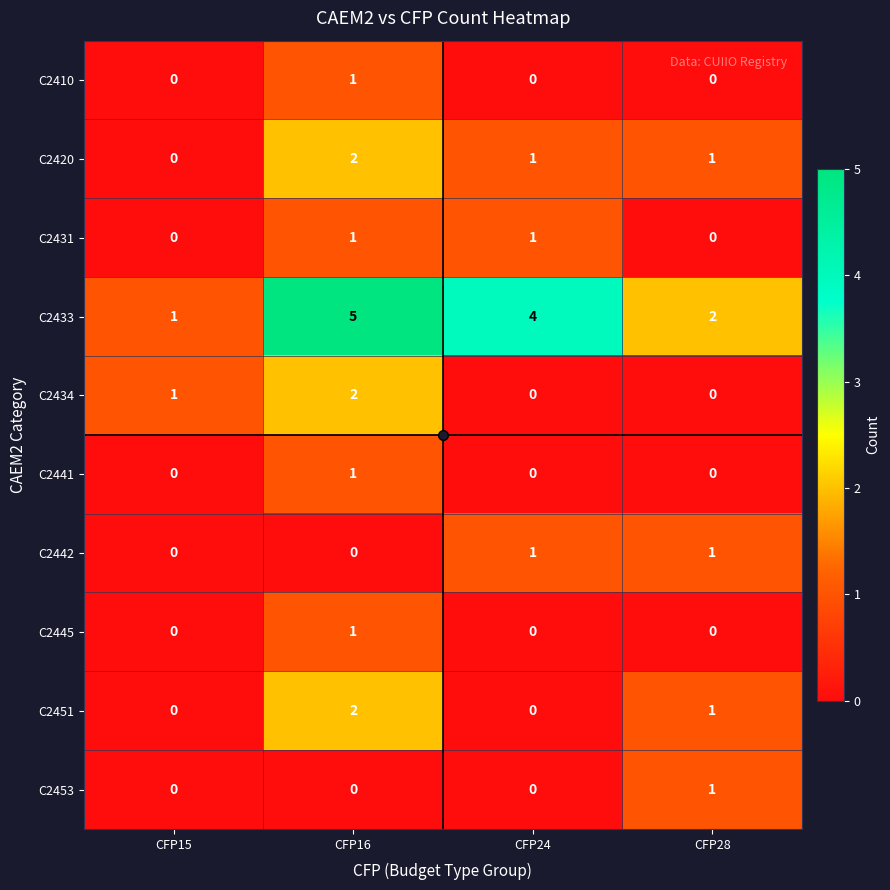

Count the C2420 values in the range 1 to 2.

3